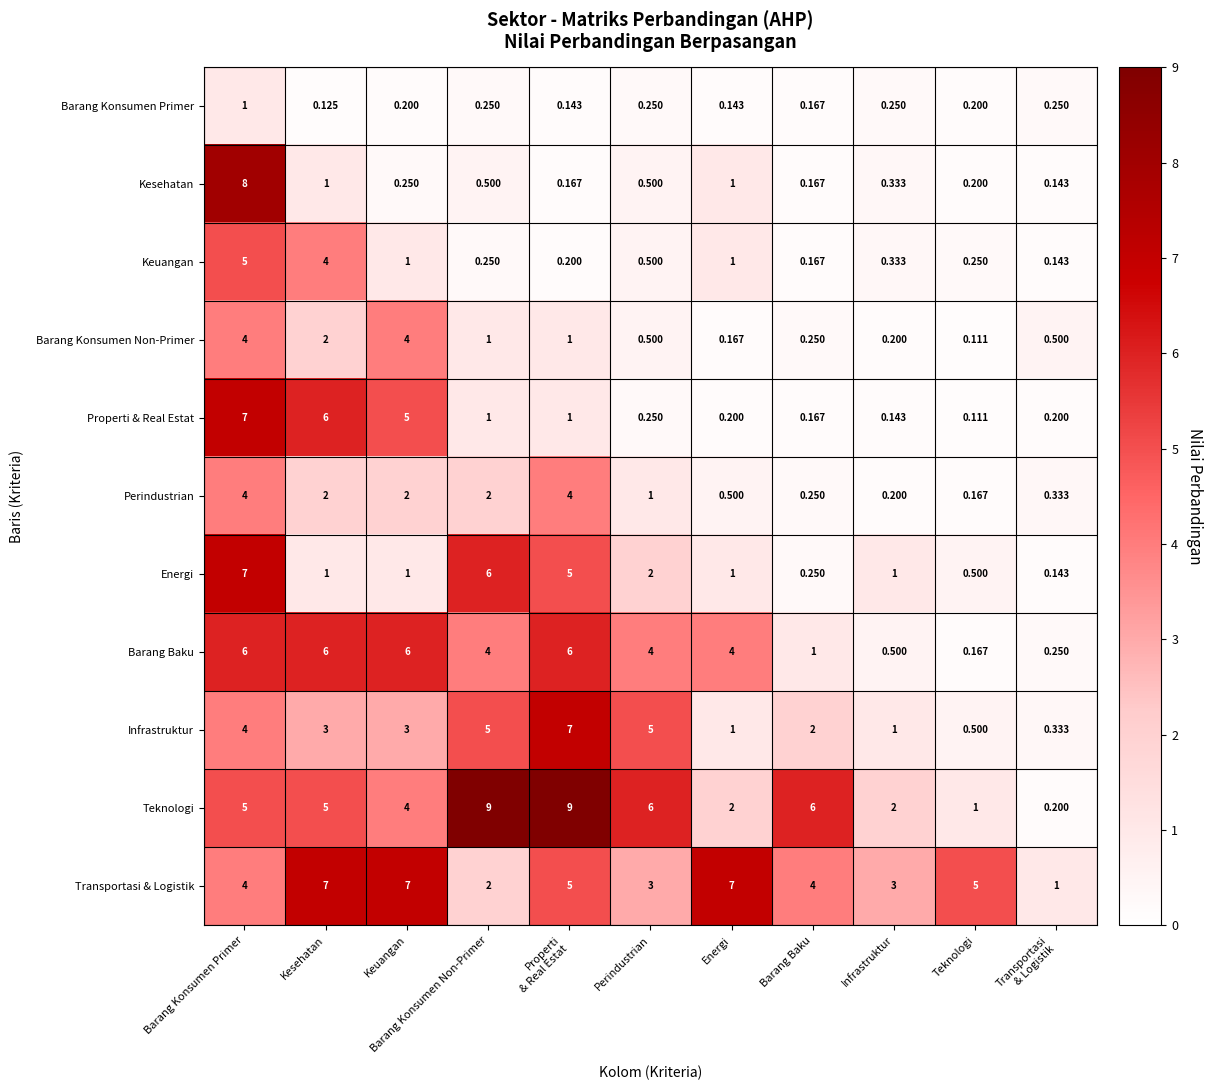

Which category has the lowest value in the Perindustrian series?

Teknologi